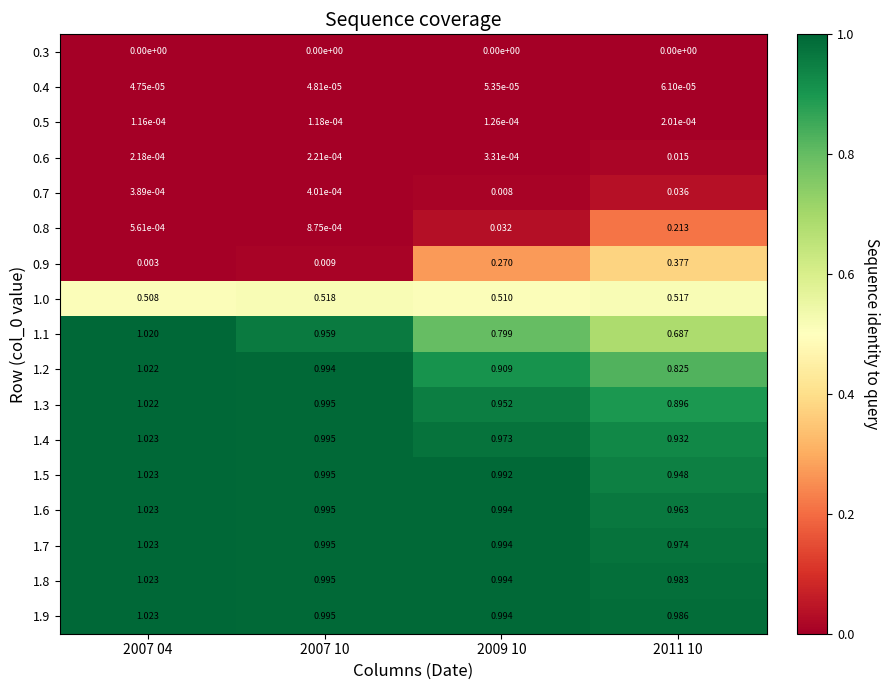

Count the number of data series in this chart.

17